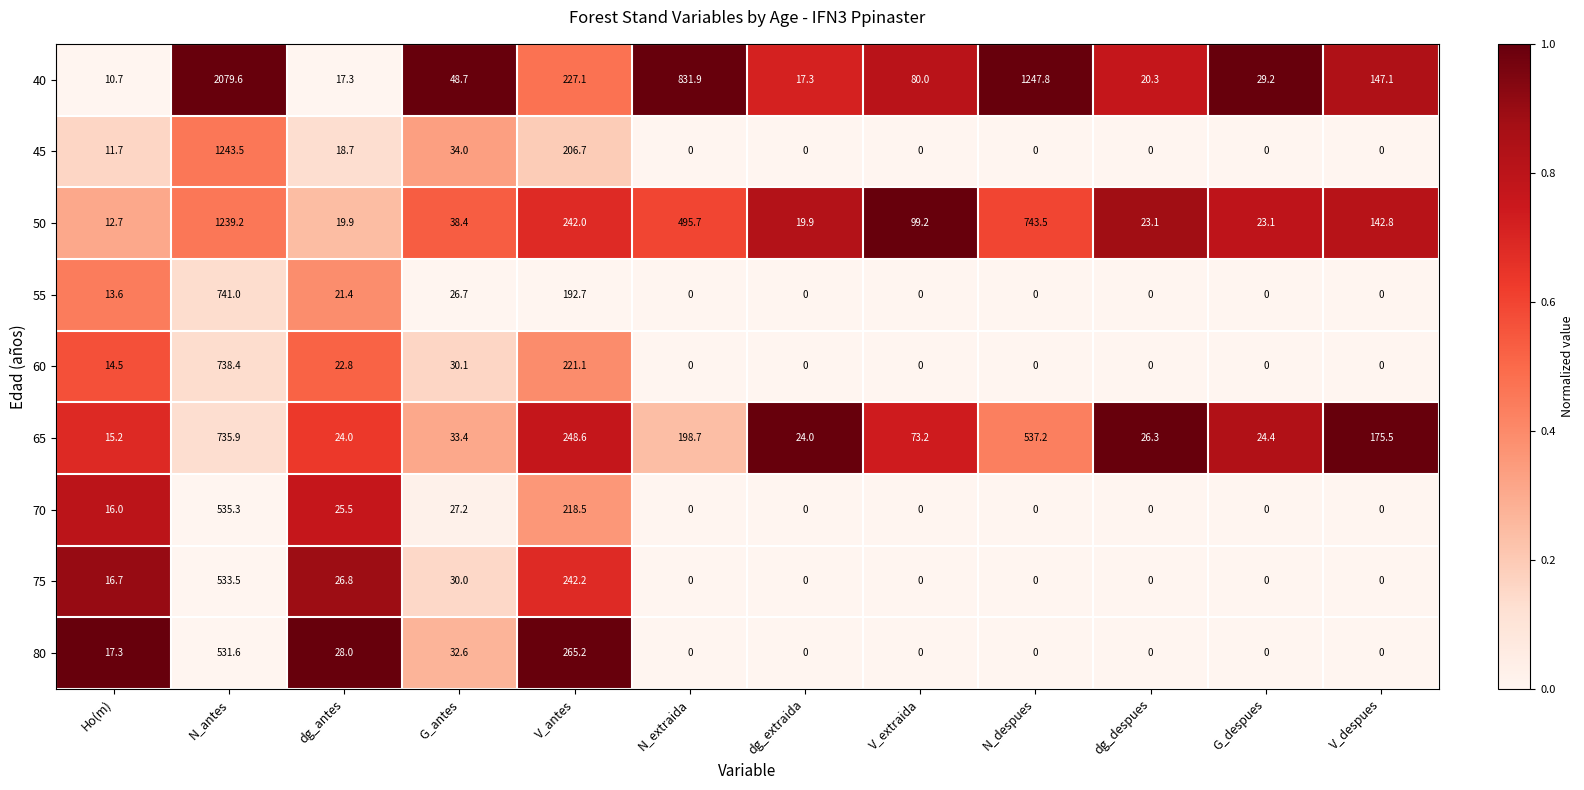

What is the approximate value of 80 at G_antes?

32.6